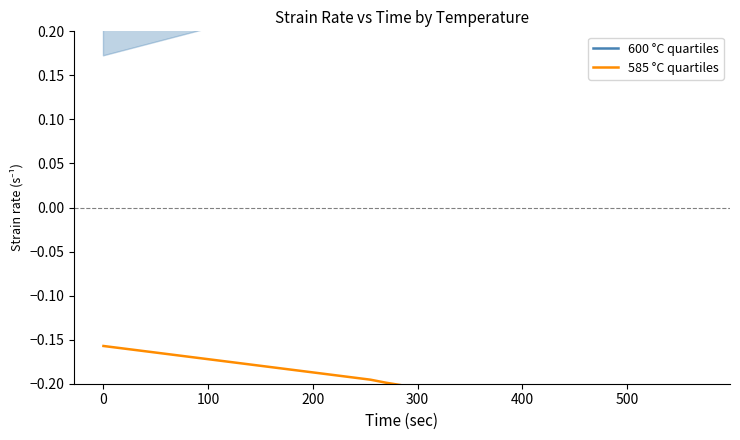

What are all the series names shown in the legend?

600 °C quartiles, 585 °C quartiles